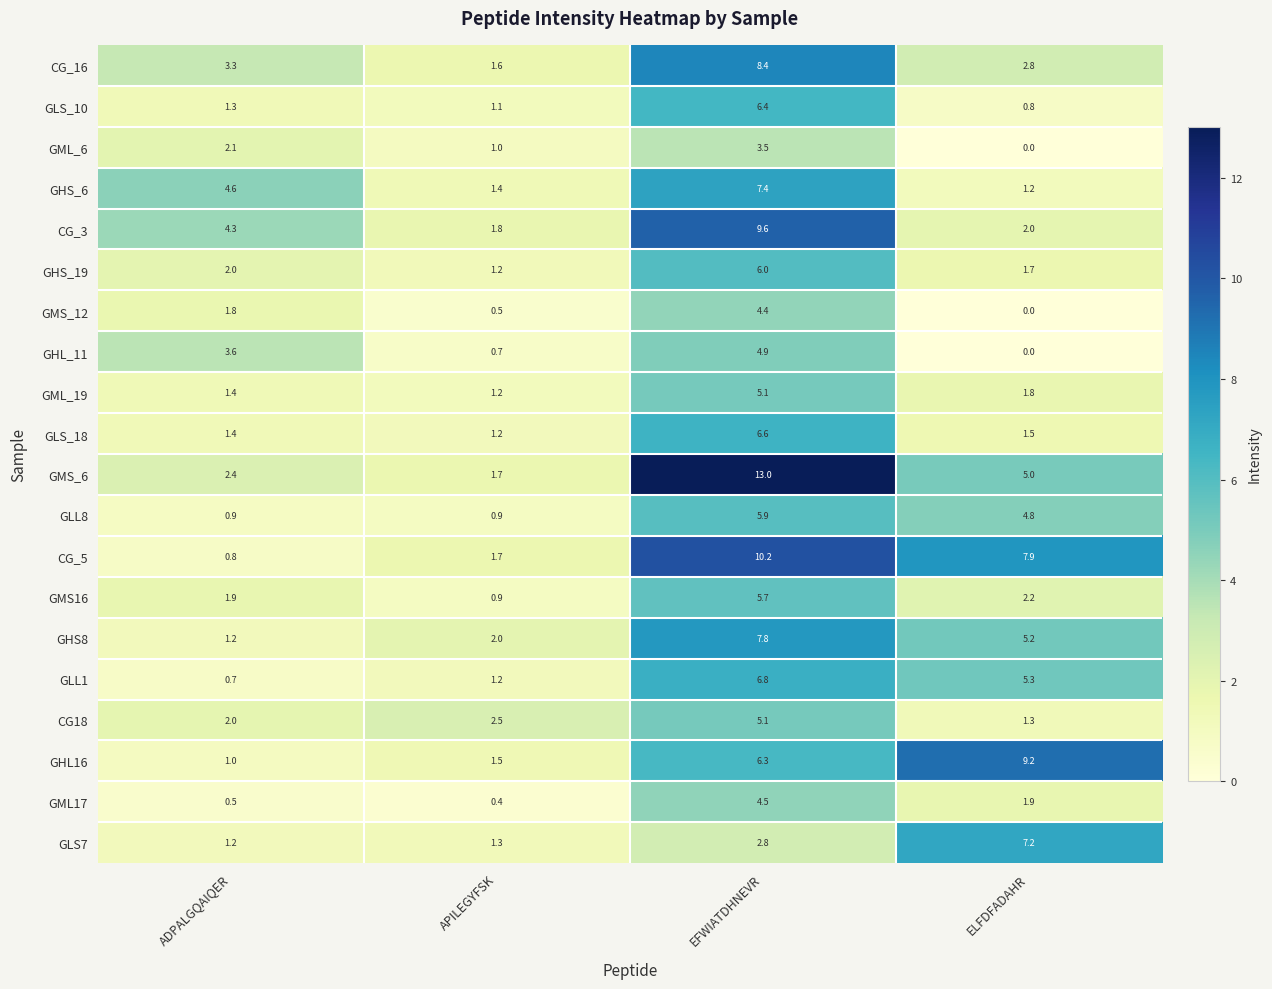

What is the maximum value for GML_6?

3.5